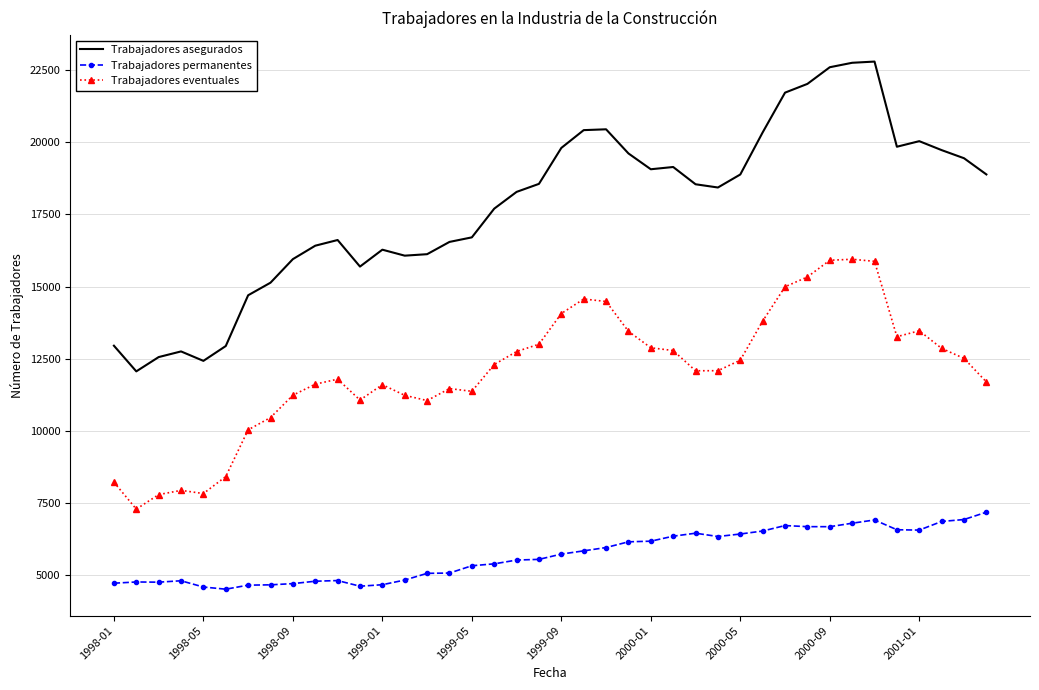

What is the smallest value displayed?

4521